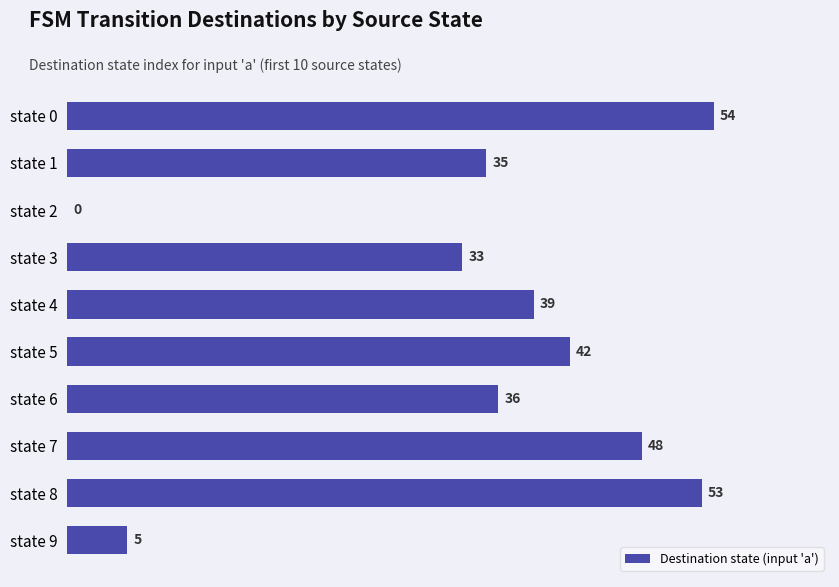

Between state 0 and state 9, which is larger?

state 0